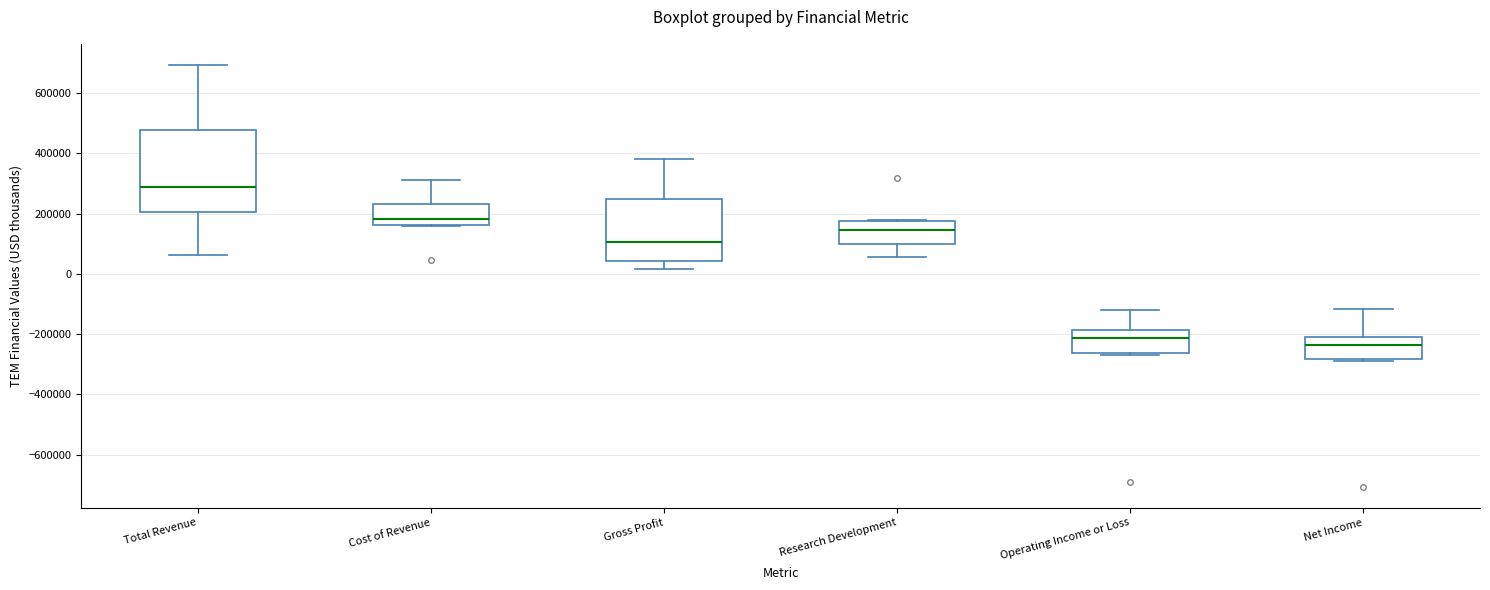

Reading left to right, transcribe this box plot: for each box, give where its median line is, the range the box spans, and where its two whiskers end, as read against the y-axis. The values are not printed on the chart, so give them approximately, as read against the axis.

Total Revenue: median 280000, box 200000 to 480000, whiskers 60000 to 700000
Cost of Revenue: median 180000, box 160000 to 240000, whiskers 160000 to 320000
Gross Profit: median 100000, box 40000 to 240000, whiskers 20000 to 380000
Research Development: median 140000, box 100000 to 180000, whiskers 60000 to 180000
Operating Income or Loss: median -220000, box -260000 to -180000, whiskers -260000 (just below the box's lower edge) to -120000
Net Income: median -240000, box -280000 to -220000, whiskers -280000 (just below the box's lower edge) to -120000